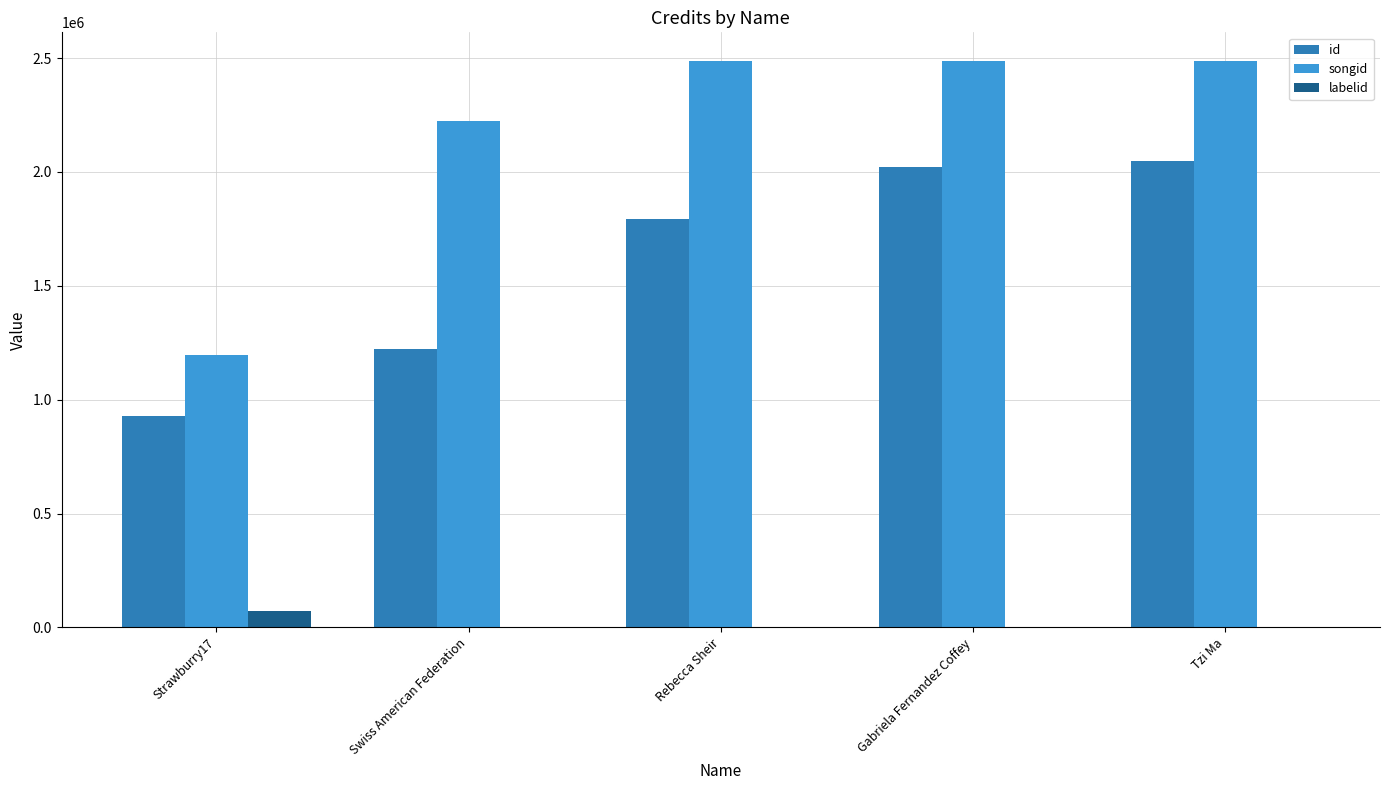

Which series has the largest total across all categories?

songid